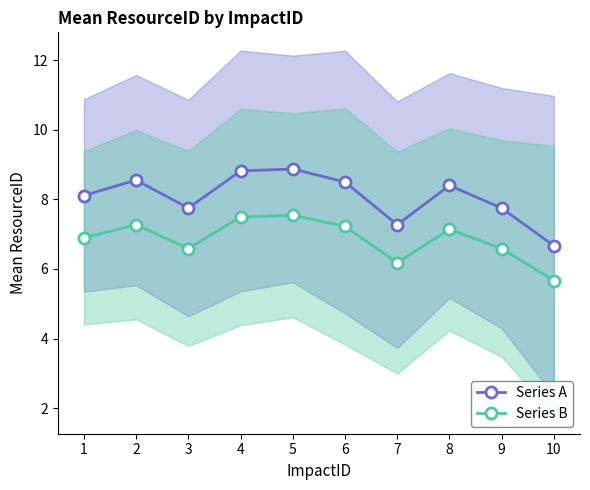

Reading right to left, what are all the values shown in this chart?

Series A: 10=6.7	9=7.8	8=8.4	7=7.3	6=8.5	5=8.9	4=8.8	3=7.8	2=8.6	1=8.1
Series B: 10=5.7	9=6.6	8=7.1	7=6.2	6=7.2	5=7.5	4=7.5	3=6.6	2=7.3	1=6.9